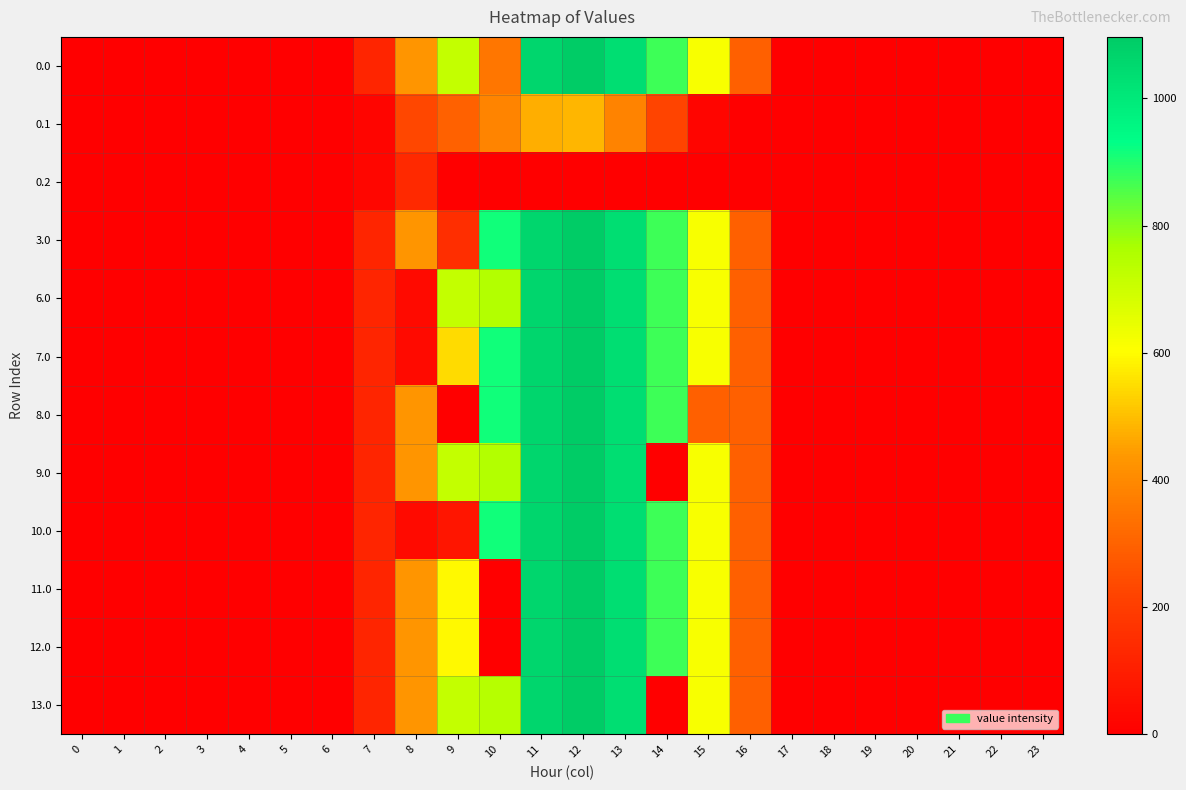

Reading right to left, list all the values displayed in this chart.

0.0: 23=0.0	22=0.0	21=0.0	20=0.0	19=0.0	18=0.0	17=0.0	16=294.5	15=615.9	14=870.6	13=1032.9	12=1096.7	11=1060.3	10=350.7	9=716.9	8=430.3	7=120.6	6=0.0	5=0.0	4=0.0	3=0.0	2=0.0	1=0.0	0=0.0
0.1: 23=0.0	22=0.0	21=0.0	20=0.0	19=0.0	18=0.0	17=0.0	16=0.0	15=17.3	14=219.2	13=382.7	12=485.4	11=471.7	10=388.1	9=295.9	8=227.5	7=17.7	6=0.0	5=0.0	4=0.0	3=0.0	2=0.0	1=0.0	0=0.0
0.2: 23=0.0	22=0.0	21=0.0	20=0.0	19=0.0	18=0.0	17=0.0	16=0.0	15=0.0	14=0.0	13=0.0	12=0.0	11=0.0	10=0.0	9=0.0	8=134.2	7=22.3	6=0.0	5=0.0	4=0.0	3=0.0	2=0.0	1=0.0	0=0.0
3.0: 23=0.0	22=0.0	21=0.0	20=0.0	19=0.0	18=0.0	17=0.0	16=294.5	15=615.9	14=870.6	13=1032.9	12=1096.7	11=1060.3	10=916.2	9=151.4	8=430.3	7=120.6	6=0.0	5=0.0	4=0.0	3=0.0	2=0.0	1=0.0	0=0.0
6.0: 23=0.0	22=0.0	21=0.0	20=0.0	19=0.0	18=0.0	17=0.0	16=294.5	15=615.9	14=870.6	13=1032.9	12=1096.7	11=1060.3	10=746.0	9=716.9	8=35.0	7=120.6	6=0.0	5=0.0	4=0.0	3=0.0	2=0.0	1=0.0	0=0.0
7.0: 23=0.0	22=0.0	21=0.0	20=0.0	19=0.0	18=0.0	17=0.0	16=294.5	15=615.9	14=870.6	13=1032.9	12=1096.7	11=1060.3	10=916.2	9=546.7	8=35.0	7=120.6	6=0.0	5=0.0	4=0.0	3=0.0	2=0.0	1=0.0	0=0.0
8.0: 23=0.0	22=0.0	21=0.0	20=0.0	19=0.0	18=0.0	17=0.0	16=294.5	15=293.1	14=870.6	13=1032.9	12=1096.7	11=1060.3	10=916.2	9=0.0	8=430.3	7=120.6	6=0.0	5=0.0	4=0.0	3=0.0	2=0.0	1=0.0	0=0.0
9.0: 23=0.0	22=0.0	21=0.0	20=0.0	19=0.0	18=0.0	17=0.0	16=294.5	15=615.9	14=0.3	13=1032.9	12=1096.7	11=1060.3	10=746.9	9=716.9	8=430.3	7=120.6	6=0.0	5=0.0	4=0.0	3=0.0	2=0.0	1=0.0	0=0.0
10.0: 23=0.0	22=0.0	21=0.0	20=0.0	19=0.0	18=0.0	17=0.0	16=294.5	15=615.9	14=870.6	13=1032.9	12=1096.7	11=1060.3	10=916.2	9=72.5	8=35.0	7=120.6	6=0.0	5=0.0	4=0.0	3=0.0	2=0.0	1=0.0	0=0.0
11.0: 23=0.0	22=0.0	21=0.0	20=0.0	19=0.0	18=0.0	17=0.0	16=294.5	15=615.9	14=870.6	13=1032.9	12=1096.7	11=1060.3	10=0.0	9=593.4	8=430.3	7=120.6	6=0.0	5=0.0	4=0.0	3=0.0	2=0.0	1=0.0	0=0.0
12.0: 23=0.0	22=0.0	21=0.0	20=0.0	19=0.0	18=0.0	17=0.0	16=294.5	15=615.9	14=870.6	13=1032.9	12=1096.7	11=1060.3	10=0.0	9=593.4	8=430.3	7=120.6	6=0.0	5=0.0	4=0.0	3=0.0	2=0.0	1=0.0	0=0.0
13.0: 23=0.0	22=0.0	21=0.0	20=0.0	19=0.0	18=0.0	17=0.0	16=294.5	15=615.9	14=0.3	13=1032.9	12=1096.7	11=1060.3	10=741.9	9=716.9	8=430.3	7=120.6	6=0.0	5=0.0	4=0.0	3=0.0	2=0.0	1=0.0	0=0.0